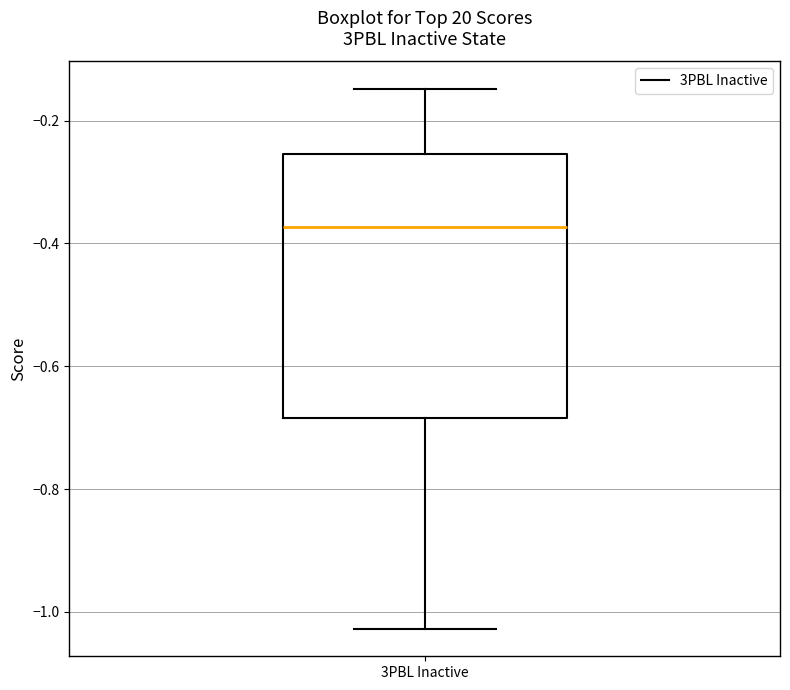

Transcribe this box plot: give where the median line is, the range the box spans, and where the two whiskers end, as read against the y-axis. The values are not printed on the chart, so give them approximately, as read against the axis.

median -0.38, box -0.68 to -0.26, whiskers -1.02 to -0.14